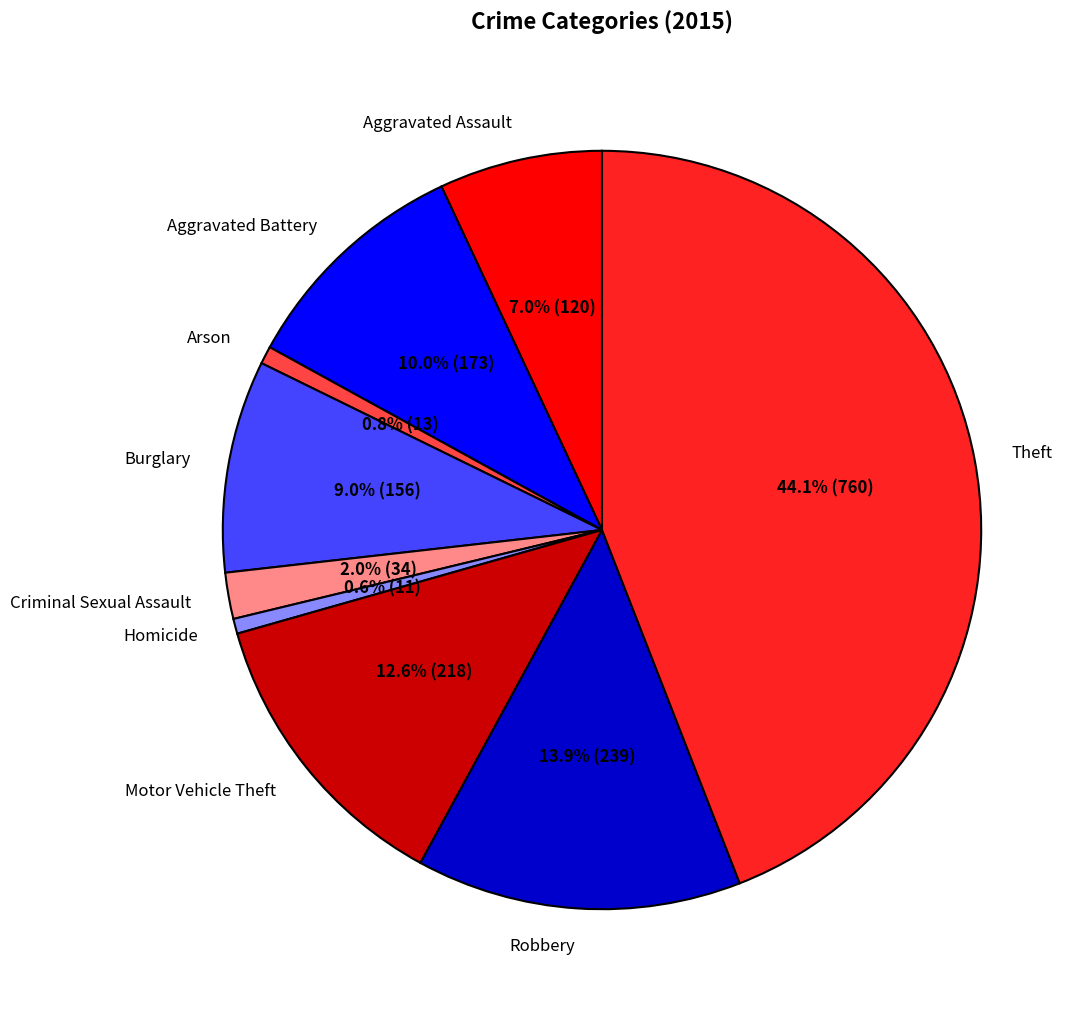

Which category has the biggest portion of the pie?

Theft